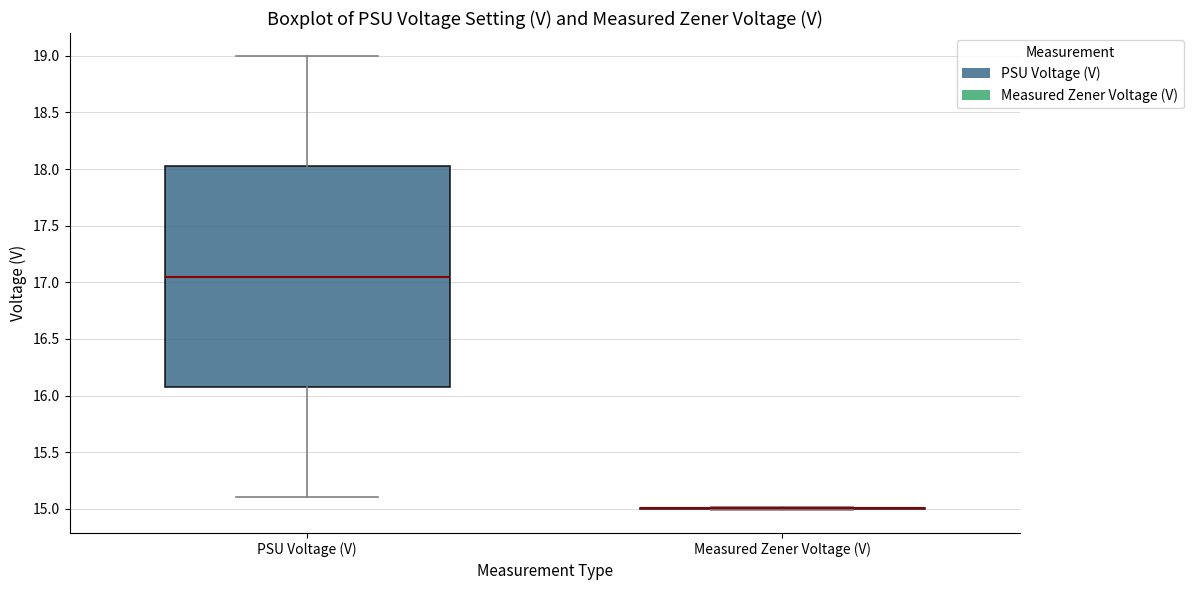

Reading left to right, read every box against the y-axis: the position of its median line, the range the box covers, and the ends of its whiskers. The values are not printed on the chart, so give them approximately, as read against the axis.

PSU Voltage (V): median 17.05, box 16.10 to 18.05, whiskers 15.10 to 19.00
Measured Zener Voltage (V): box collapsed to a line at 15.00, whiskers 15.00 to 15.00